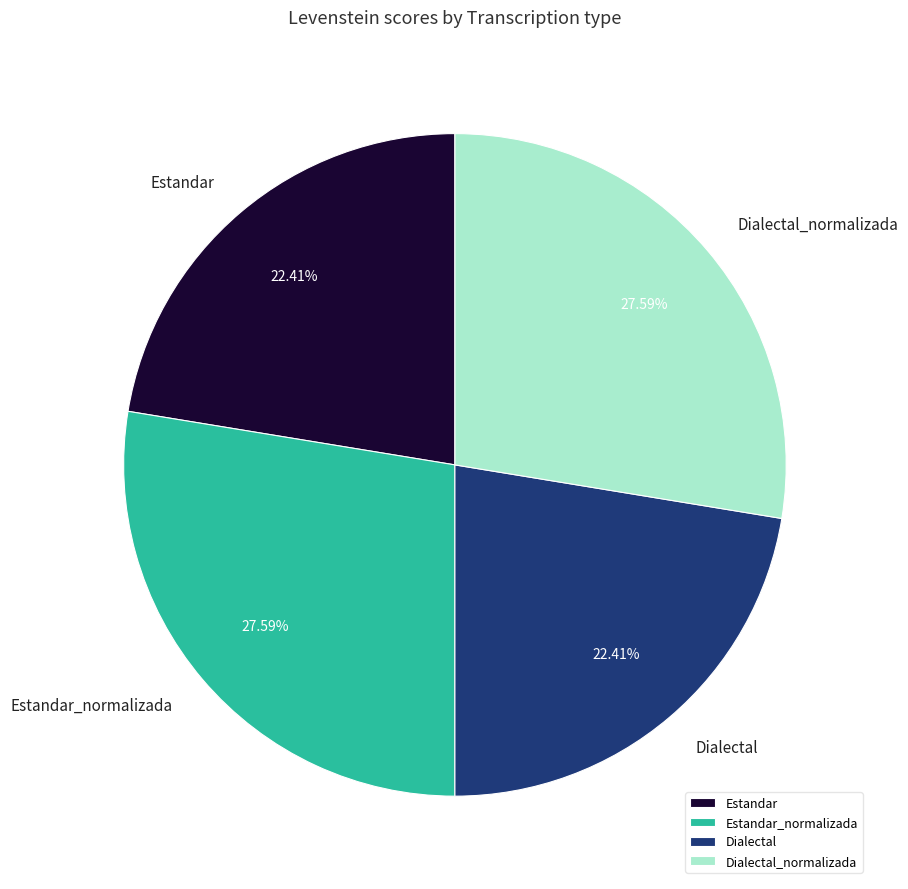

Approximately how many times larger is the value at Estandar_normalizada compared to Estandar?

1.2